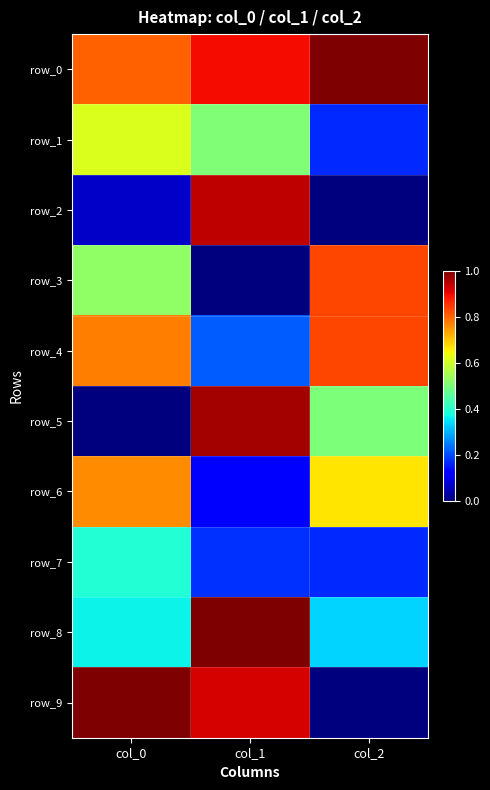

Reading left to right, extract all data points from this chart.

row_0: col_0=0.8	col_1=0.9	col_2=1.0
row_1: col_0=0.6	col_1=0.5	col_2=0.2
row_2: col_0=0.1	col_1=0.9	col_2=0.0
row_3: col_0=0.5	col_1=0.0	col_2=0.8
row_4: col_0=0.8	col_1=0.2	col_2=0.8
row_5: col_0=0.0	col_1=1.0	col_2=0.5
row_6: col_0=0.8	col_1=0.1	col_2=0.7
row_7: col_0=0.4	col_1=0.2	col_2=0.2
row_8: col_0=0.4	col_1=1.0	col_2=0.3
row_9: col_0=1.0	col_1=0.9	col_2=0.0